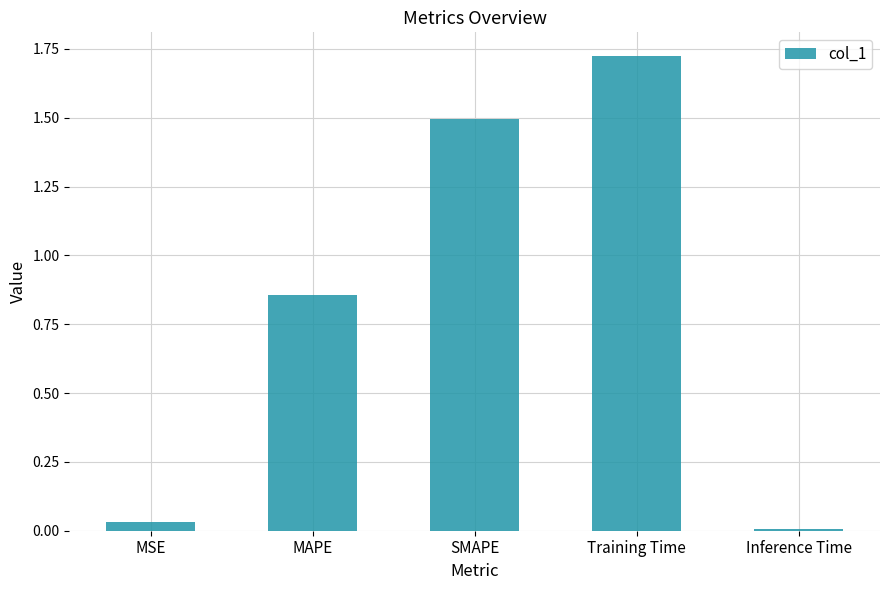

What is the change in value from MSE to SMAPE?

+1.5